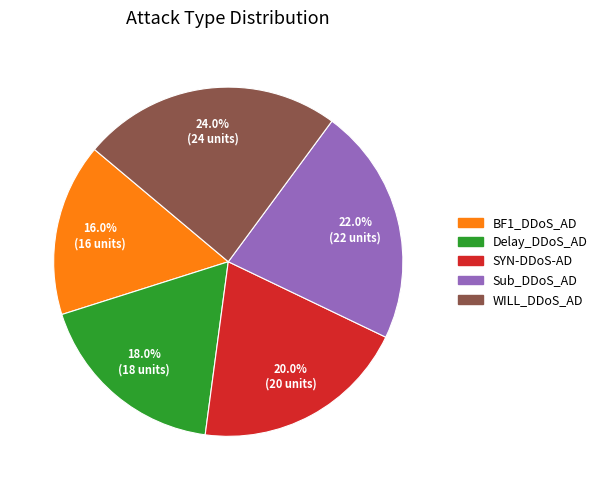

Does any single category account for the majority?

No